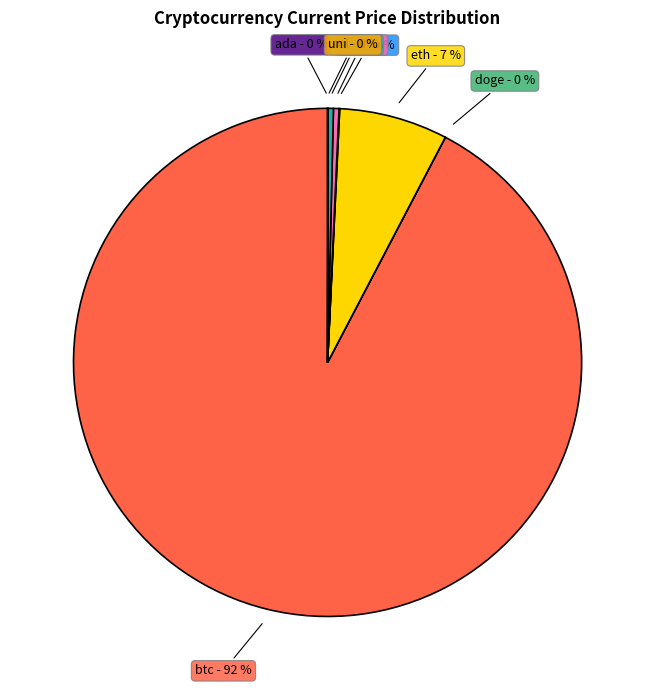

Does btc account for over 50% of the chart?

Yes